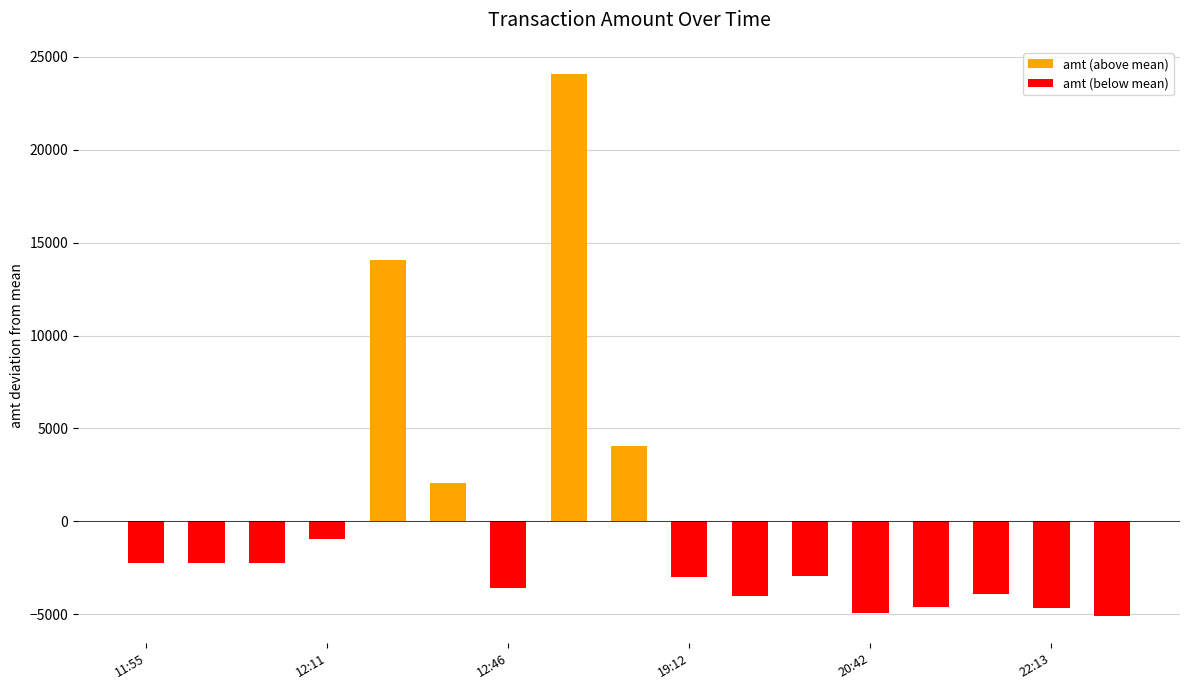

How many negative values does the amt (below mean) series have?

13